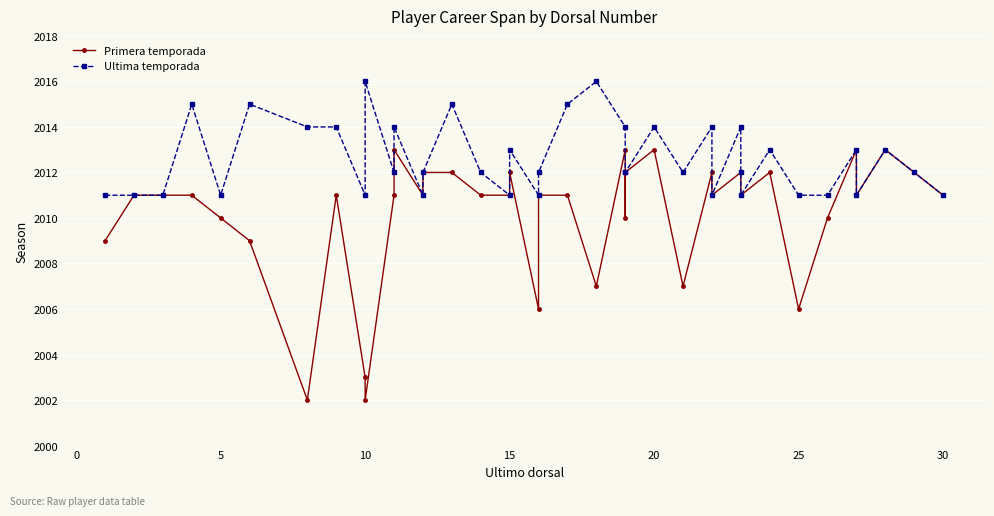

True or false: Ultima temporada and Primera temporada intersect in this chart.

False